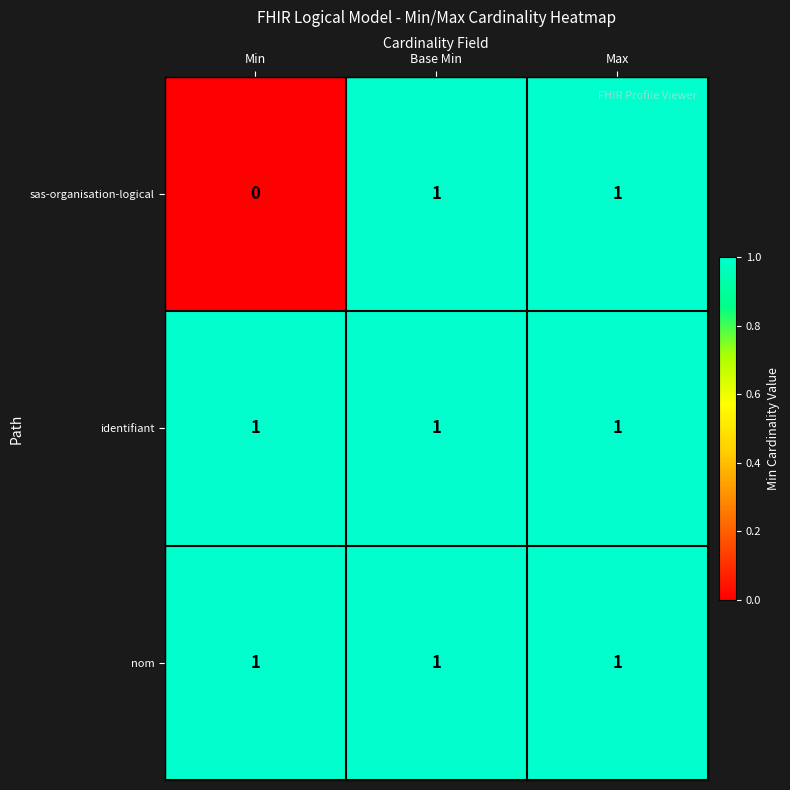

Reading left to right, what are all the values shown in this chart?

sas-organisation-logical: Min=0	Base Min=1	Max=1
identifiant: Min=1	Base Min=1	Max=1
nom: Min=1	Base Min=1	Max=1